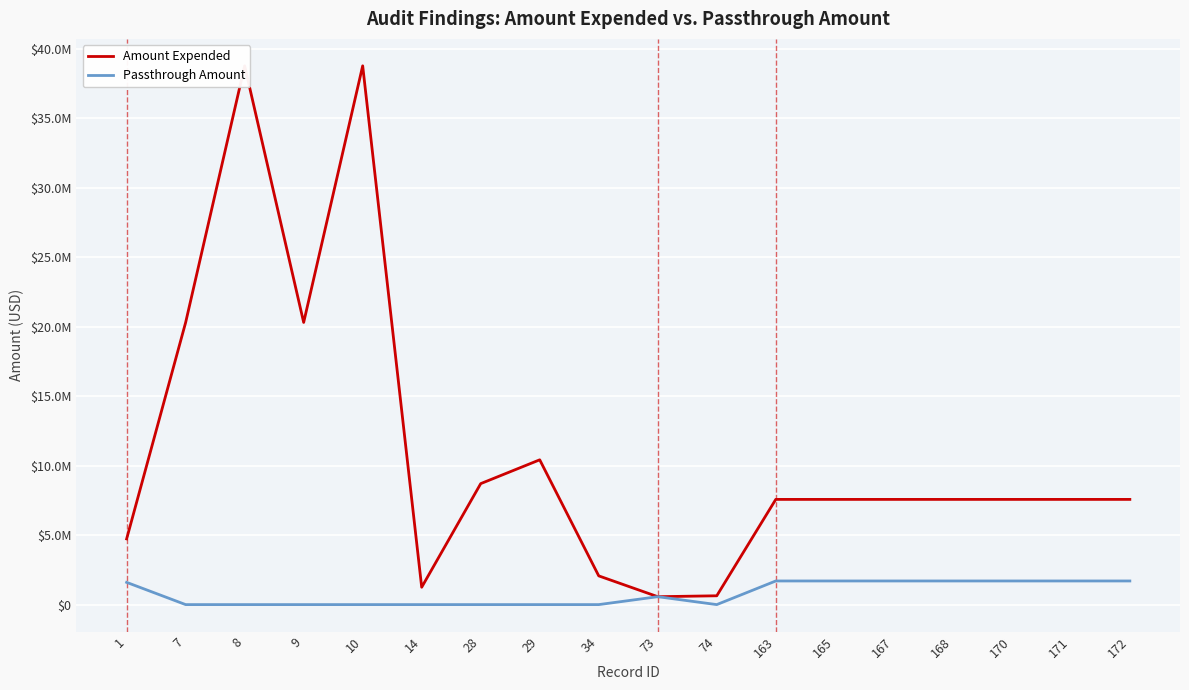

Is it true that Amount Expended equals 915155 at 74?

False